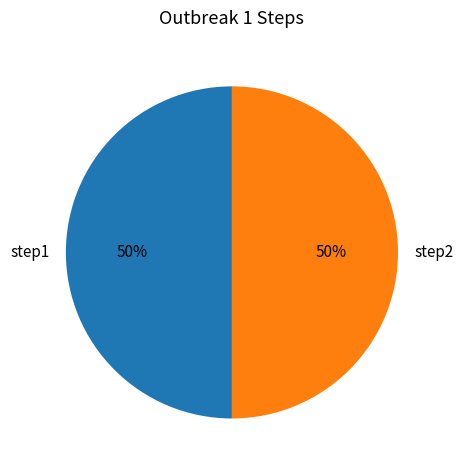

How many slices are in this pie chart?

2